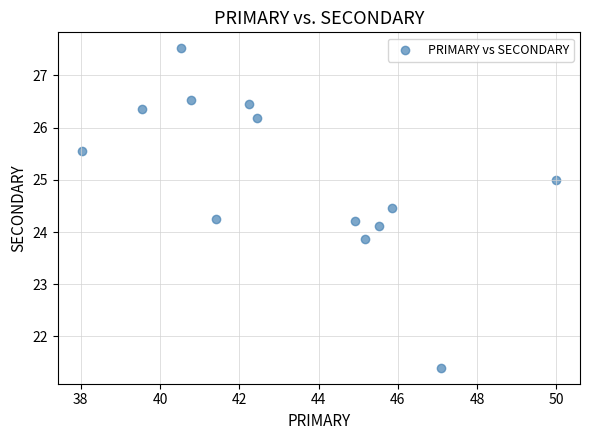

What is the range of X values (max minus min)?

12.0